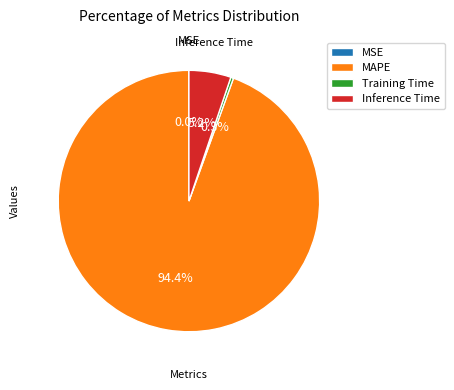

Is there any slice that represents more than half of the pie?

Yes